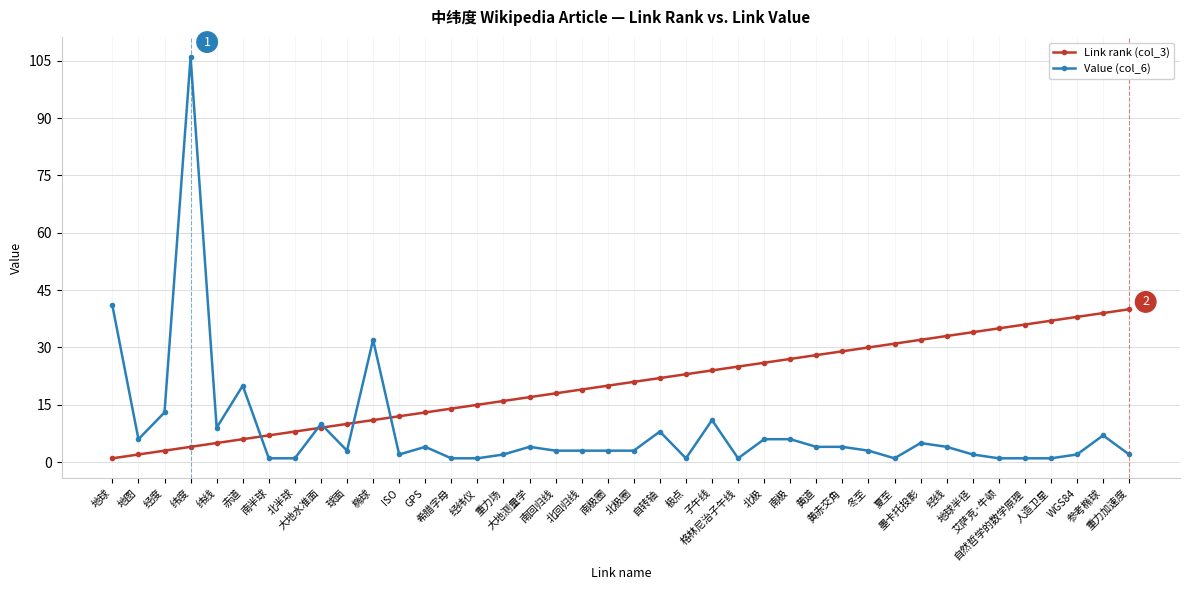

What is the label of the 7th point from the right?

地球半径